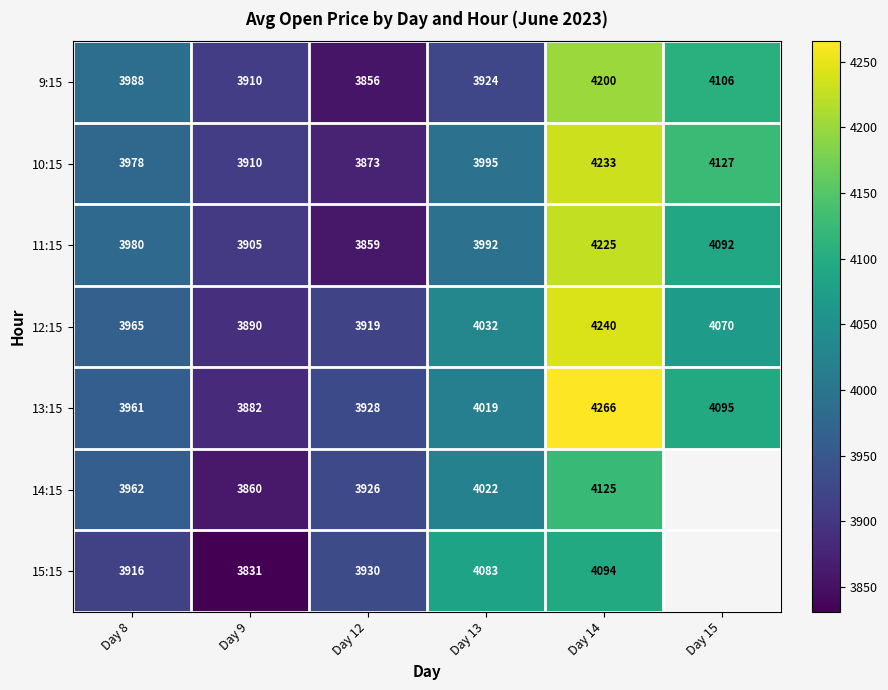

What is the sum of the 9:15 values at Day 8 and Day 13?

7911.9